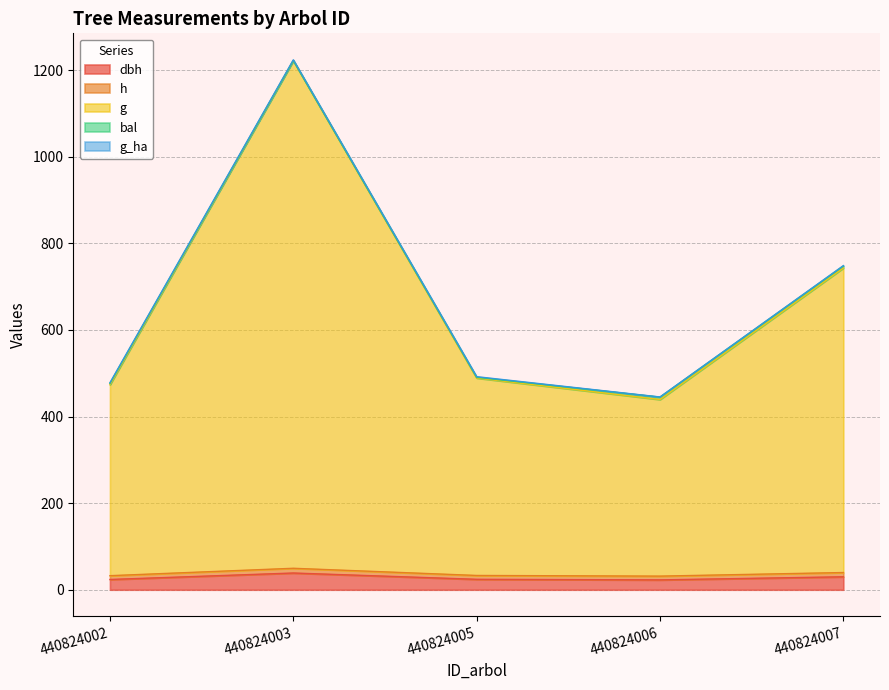

True or false: dbh and g intersect in this chart.

False